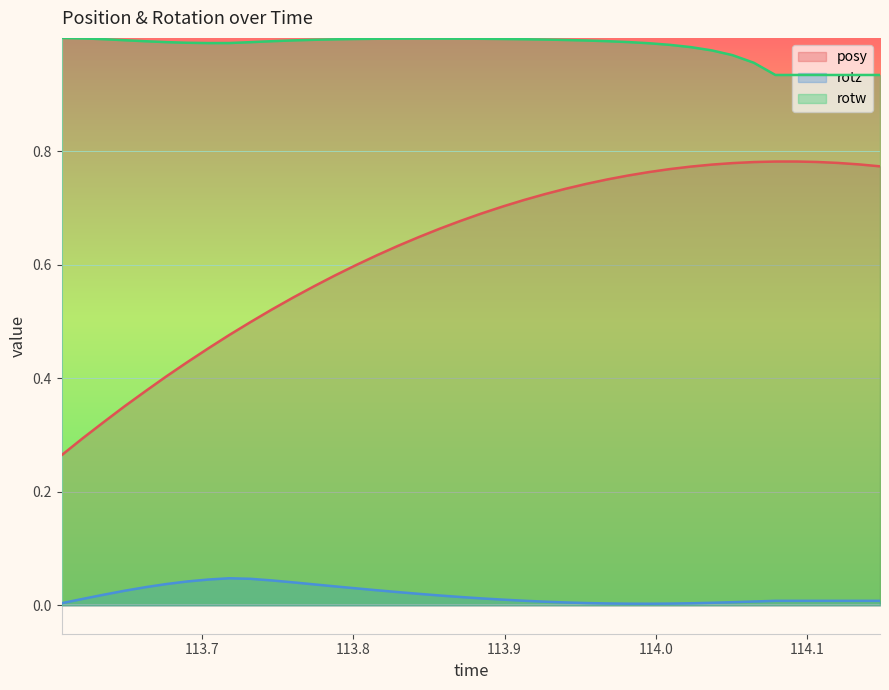

Which series has the largest total across all categories?

rotw